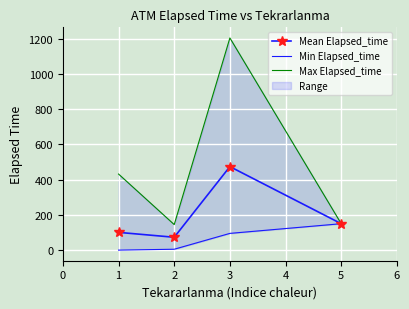

How many data points in Min Elapsed_time are above 95?

1